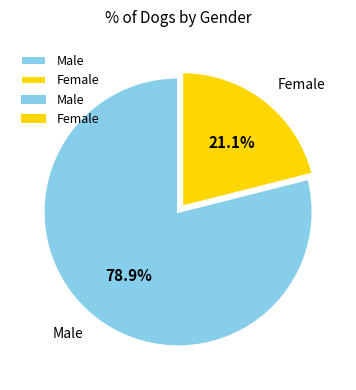

Does any single category account for the majority?

Yes